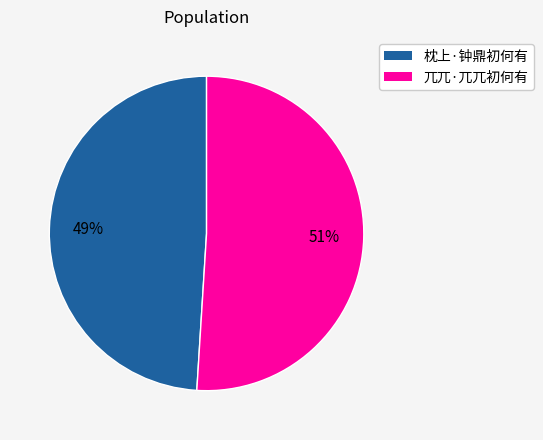

How many segments does this pie chart have?

2